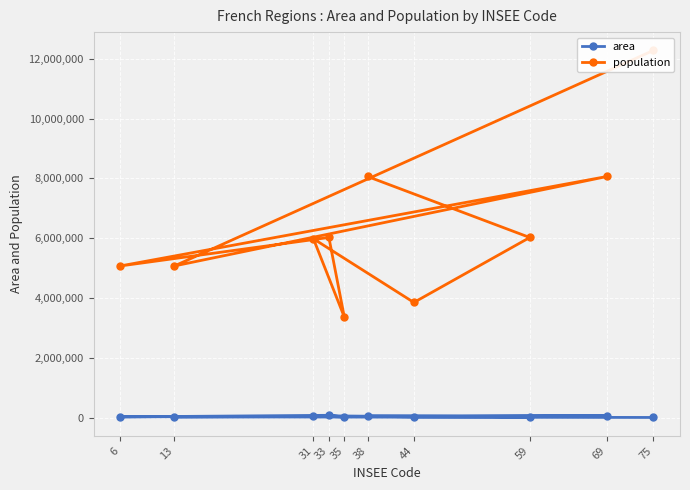

True or false: population and area cross at least once.

False